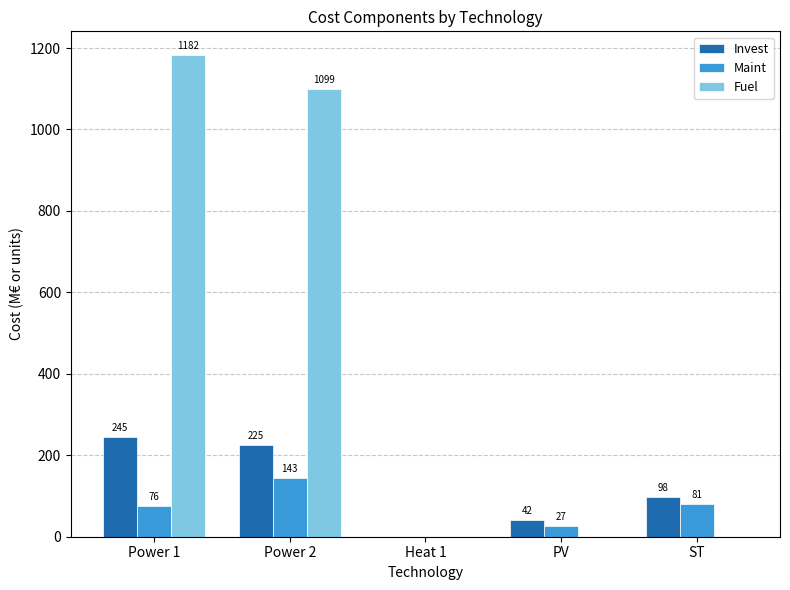

Where does the Invest series first go above 97?

Power 1